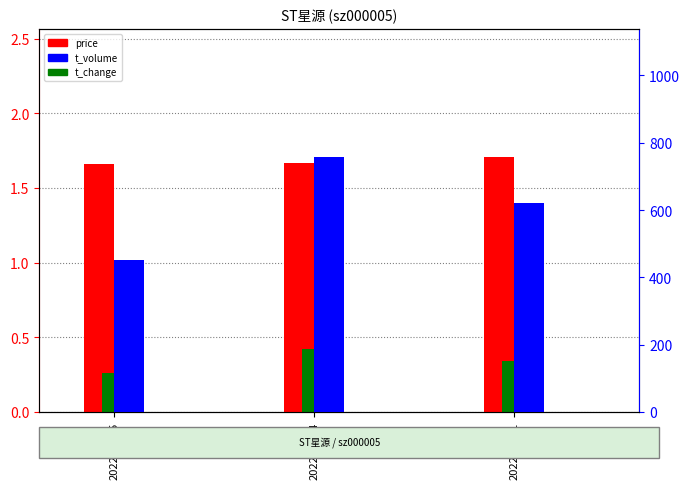

How many groups of bars are there?

3